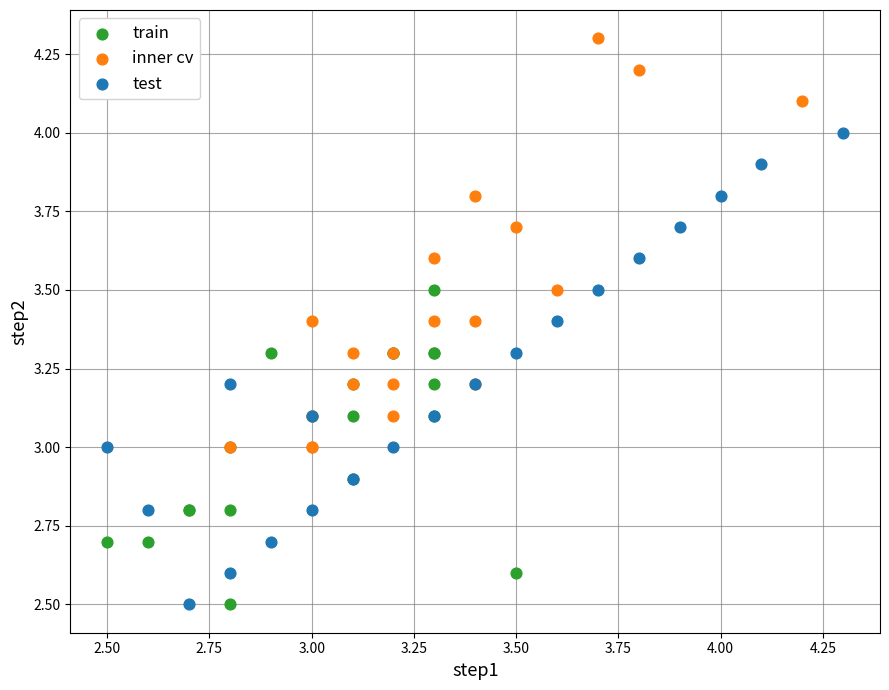

Which series contains the highest Y value?

inner cv